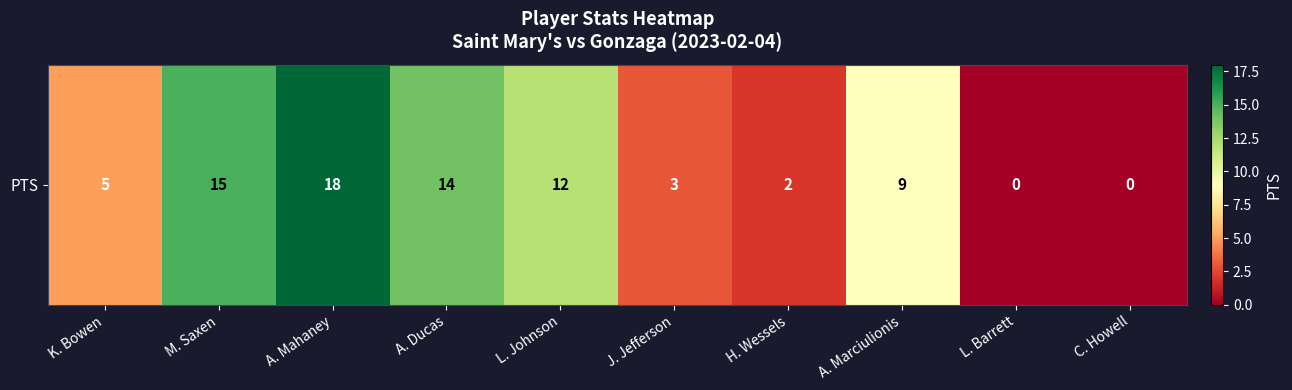

Count the number of data series in this chart.

1